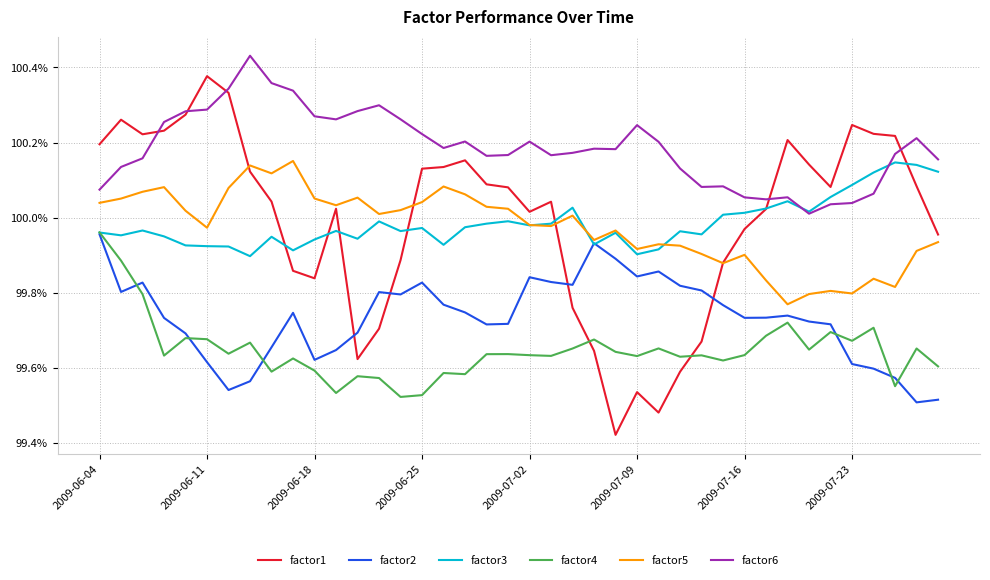

Is this an area chart (filled region under the line)?

No